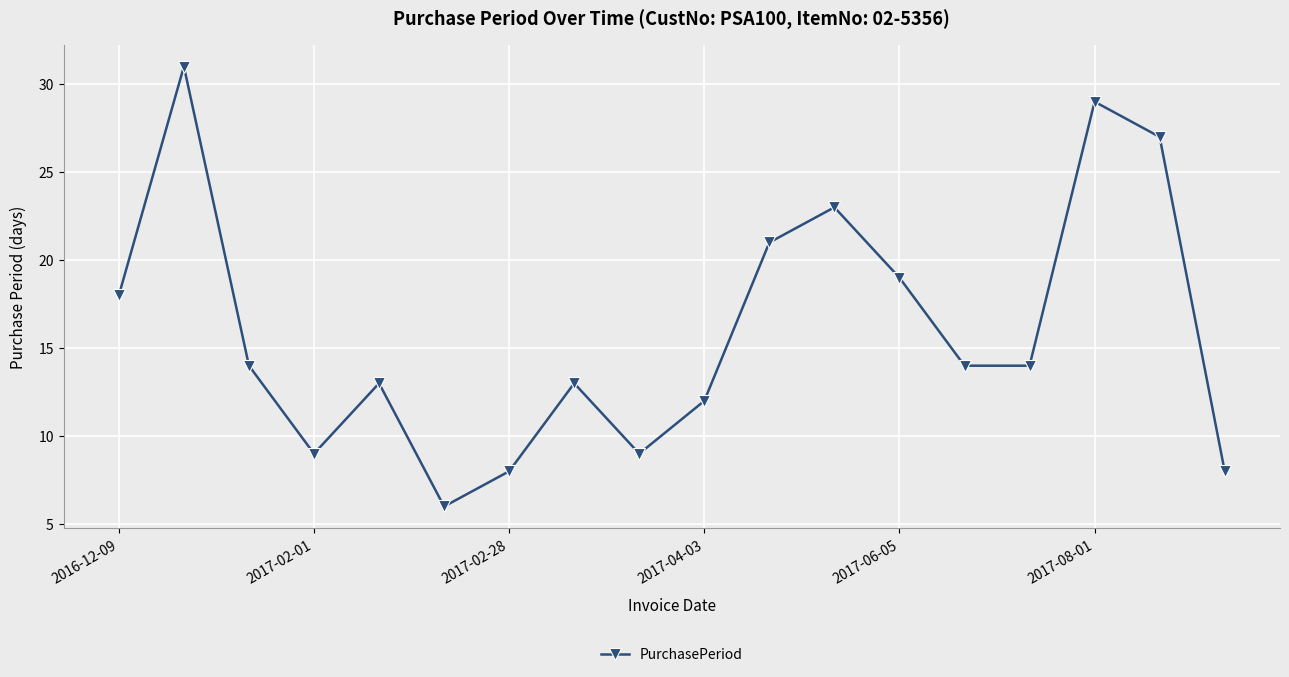

What is the smallest value displayed?

6